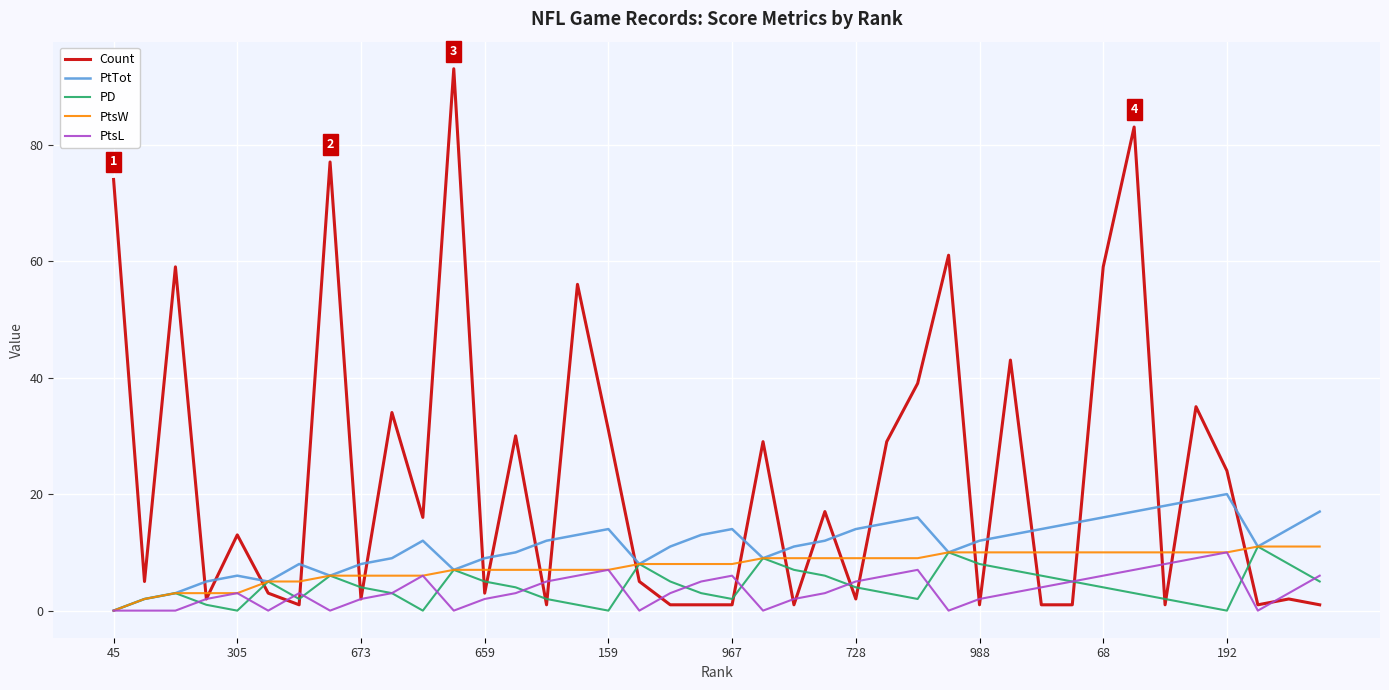

What is the difference between the maximum and minimum values in the PtTot series?

20